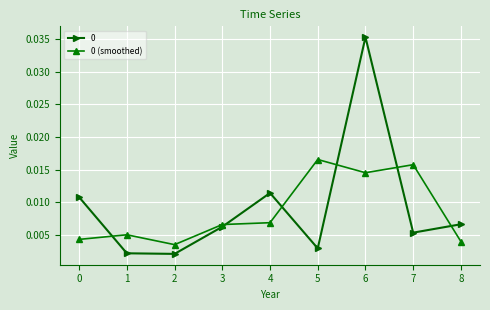

Which category has the highest value across all series?

6